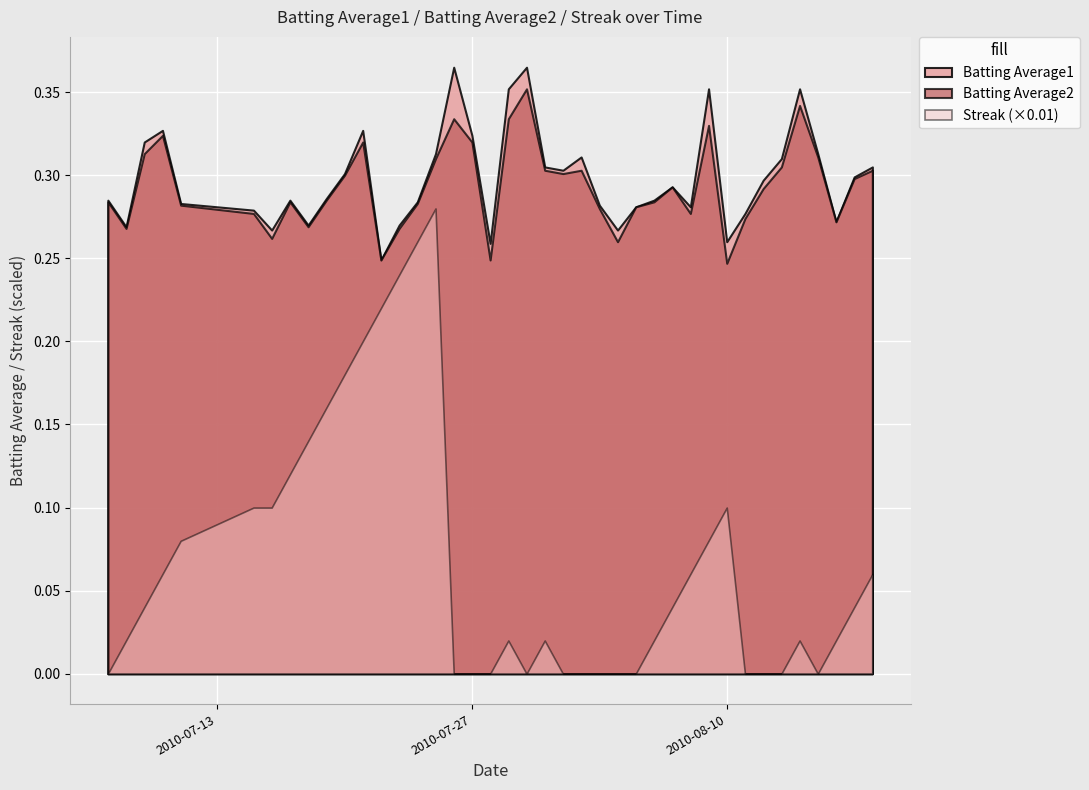

How many interior local valleys does the Batting Average1 series have?

10